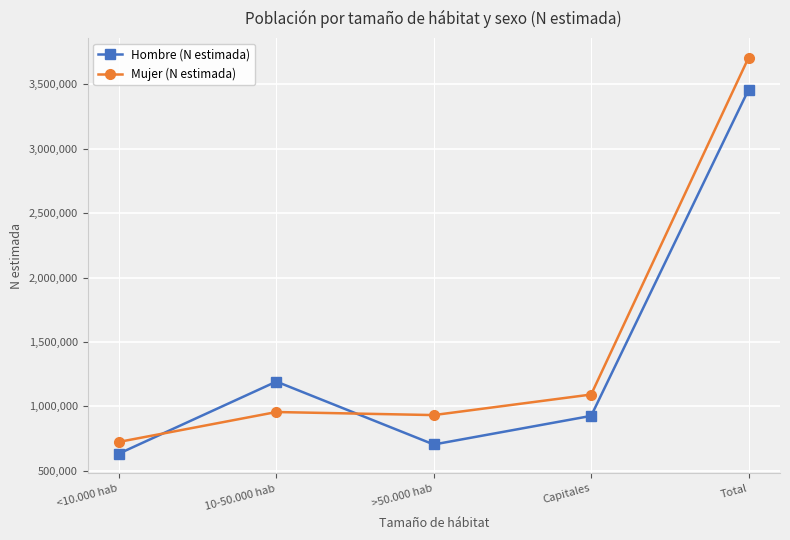

What value does the Hombre (N estimada) series have at Capitales?

926667